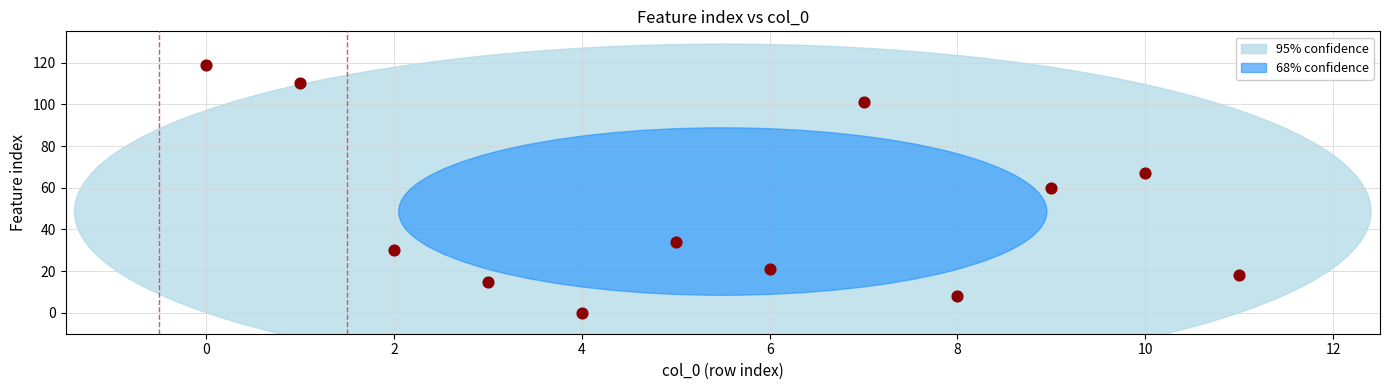

What is the average Y value?

49